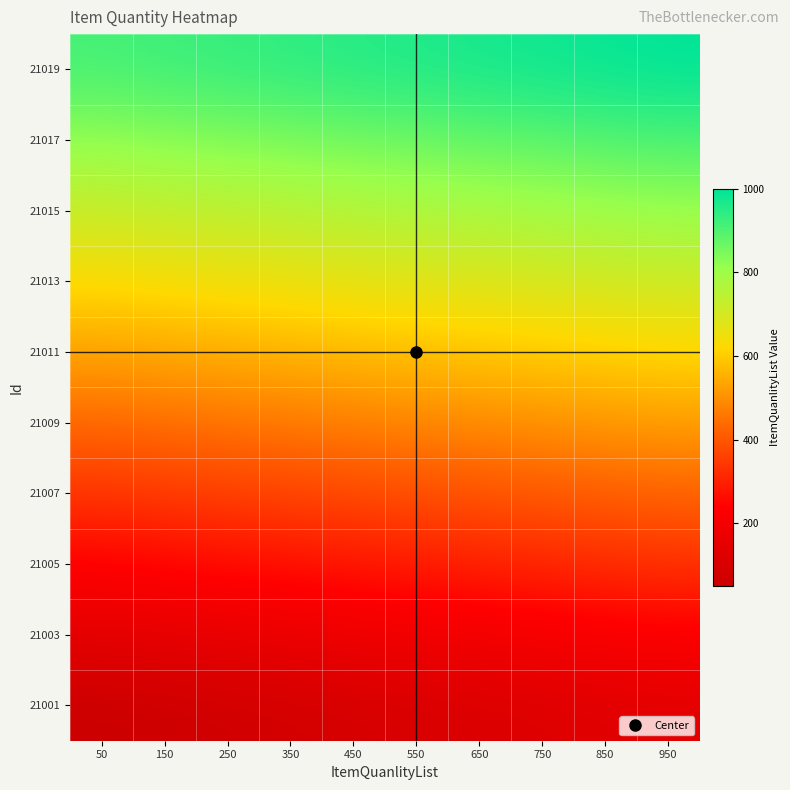

Reading left to right, extract all data points from this chart.

21001: 50=50.0	150=59.6	250=69.2	350=78.8	450=88.4	550=98.0	650=107.6	750=117.2	850=126.8	950=136.4
21003: 50=146.0	150=155.6	250=165.2	350=174.7	450=184.3	550=193.9	650=203.5	750=213.1	850=222.7	950=232.3
21005: 50=241.9	150=251.5	250=261.1	350=270.7	450=280.3	550=289.9	650=299.5	750=309.1	850=318.7	950=328.3
21007: 50=337.9	150=347.5	250=357.1	350=366.7	450=376.3	550=385.9	650=395.5	750=405.1	850=414.6	950=424.2
21009: 50=433.8	150=443.4	250=453.0	350=462.6	450=472.2	550=481.8	650=491.4	750=501.0	850=510.6	950=520.2
21011: 50=529.8	150=539.4	250=549.0	350=558.6	450=568.2	550=577.8	650=587.4	750=597.0	850=606.6	950=616.2
21013: 50=625.8	150=635.4	250=644.9	350=654.5	450=664.1	550=673.7	650=683.3	750=692.9	850=702.5	950=712.1
21015: 50=721.7	150=731.3	250=740.9	350=750.5	450=760.1	550=769.7	650=779.3	750=788.9	850=798.5	950=808.1
21017: 50=817.7	150=827.3	250=836.9	350=846.5	450=856.1	550=865.7	650=875.3	750=884.8	850=894.4	950=904.0
21019: 50=913.6	150=923.2	250=932.8	350=942.4	450=952.0	550=961.6	650=971.2	750=980.8	850=990.4	950=1000.0